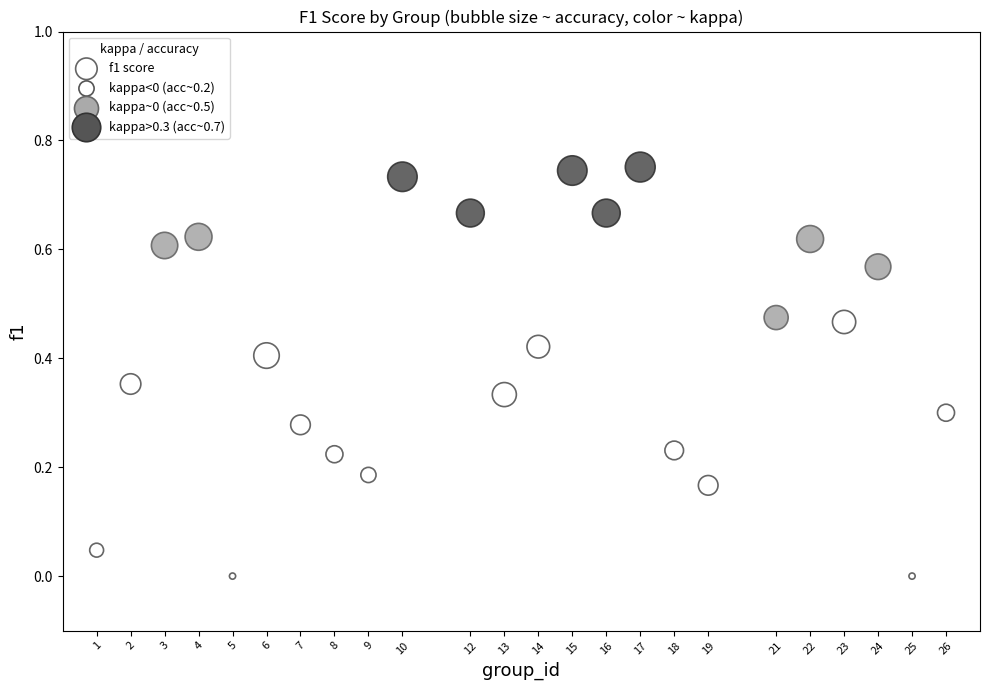

What is the range of X values (max minus min)?

25.0